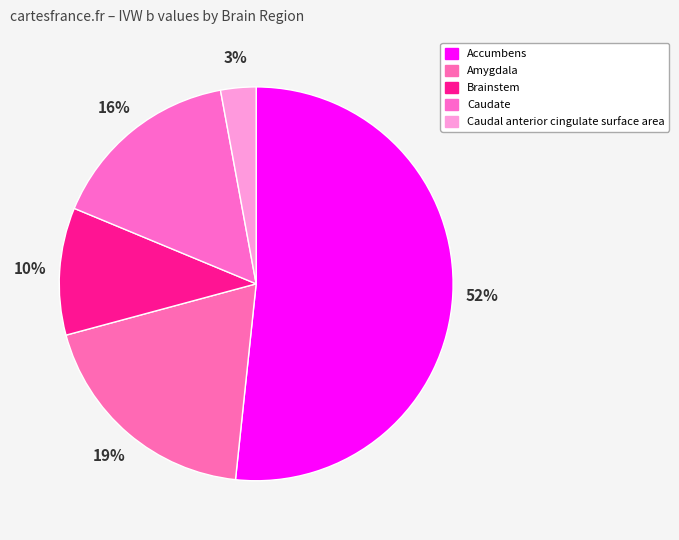

What is the smallest slice in the pie chart?

Caudal anterior cingulate surface area